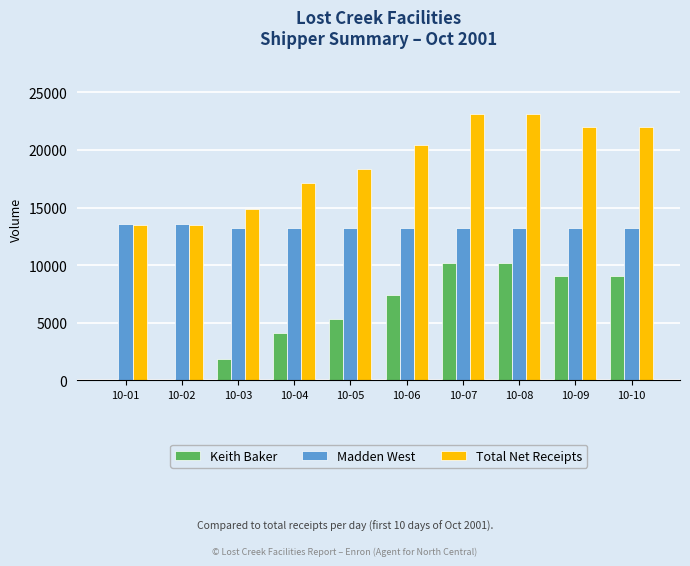

What is the sum of all Total Net Receipts values?

187991.1